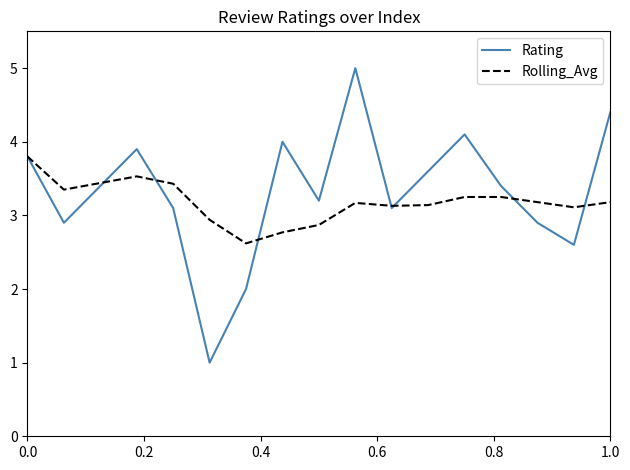

Which series has the largest range (max minus min)?

Rating